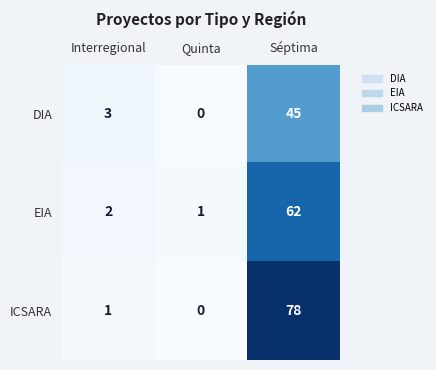

Count the number of categories in the chart.

3